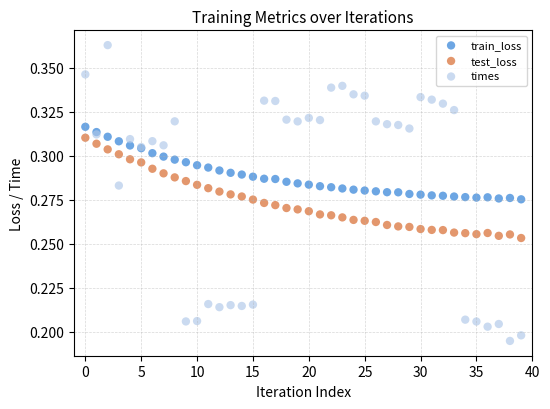

Which series reaches the maximum Y coordinate?

times